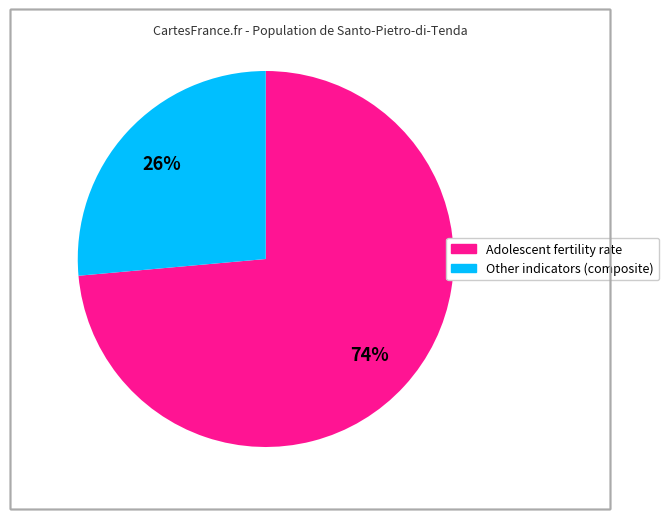

How many segments does this pie chart have?

2